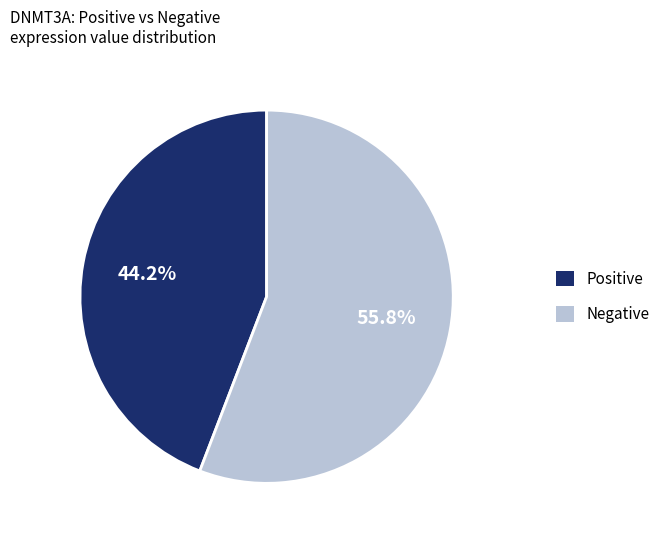

Does any single category account for the majority?

Yes